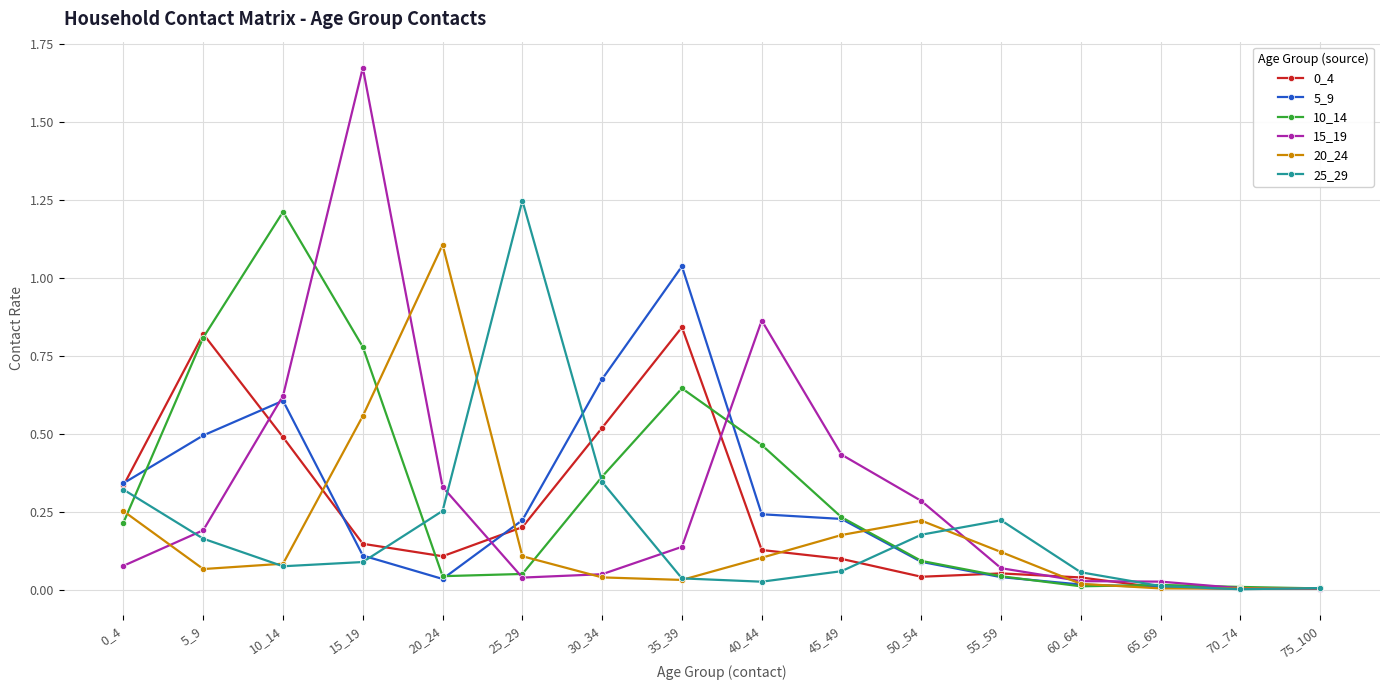

Where is the first local maximum for 5_9?

10_14